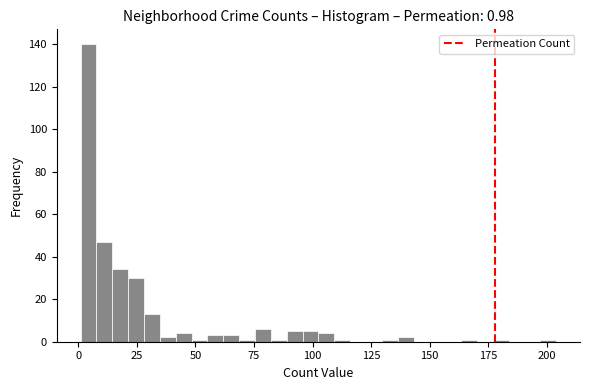

Read against the x-axis, roughly where is the centre of the tallest bar?

5